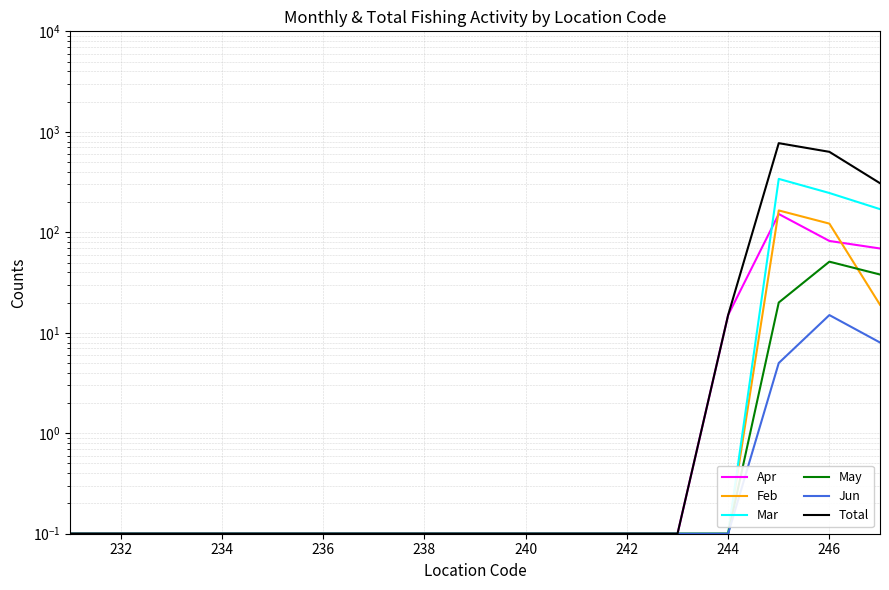

What is the total value across all series at 236?

0.6